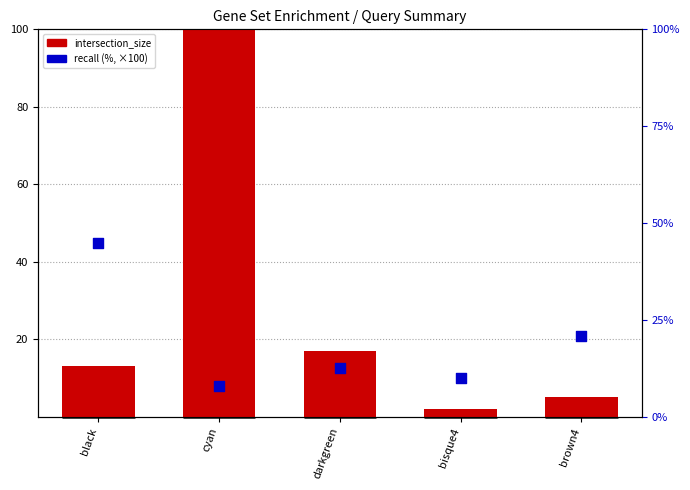

Which series reaches the maximum Y coordinate?

intersection_size